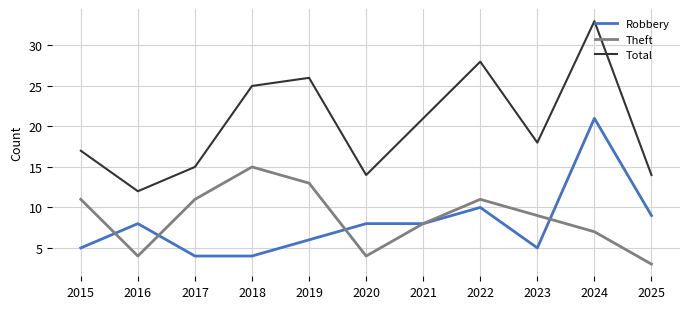

The Robbery series shows 9 at 2025. True or false?

True